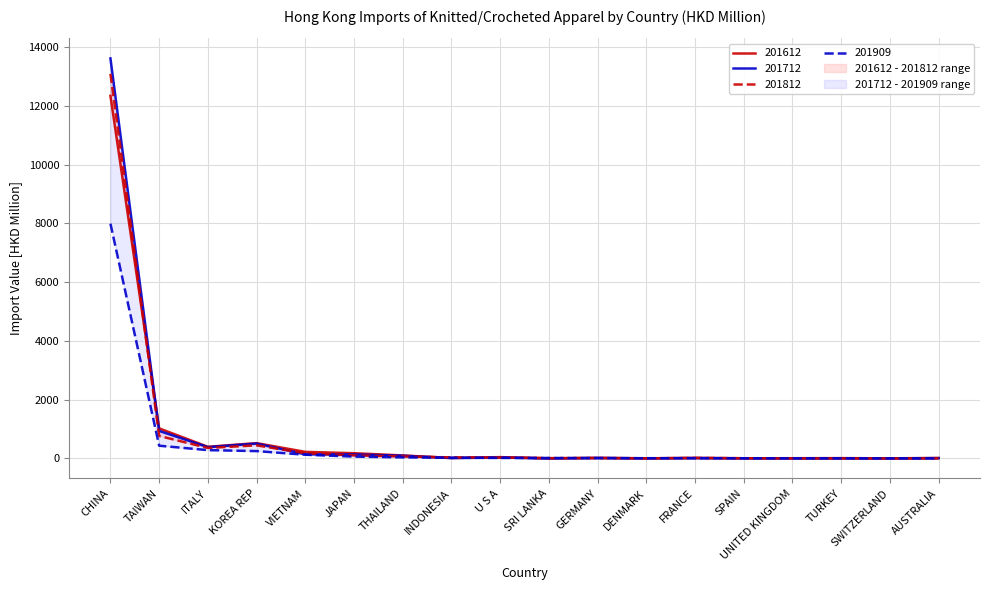

How many intersections are there between 201612 and 201712?

5